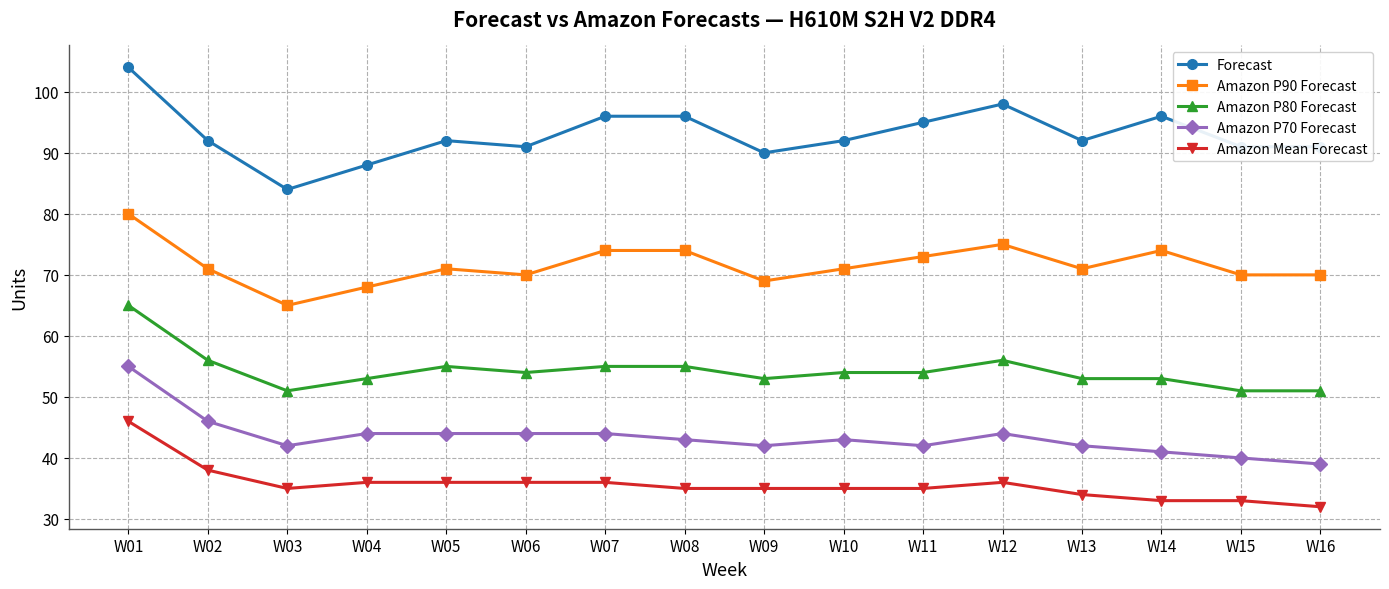

True or false: Amazon P70 Forecast has more than 0 points higher than both neighbors.

True